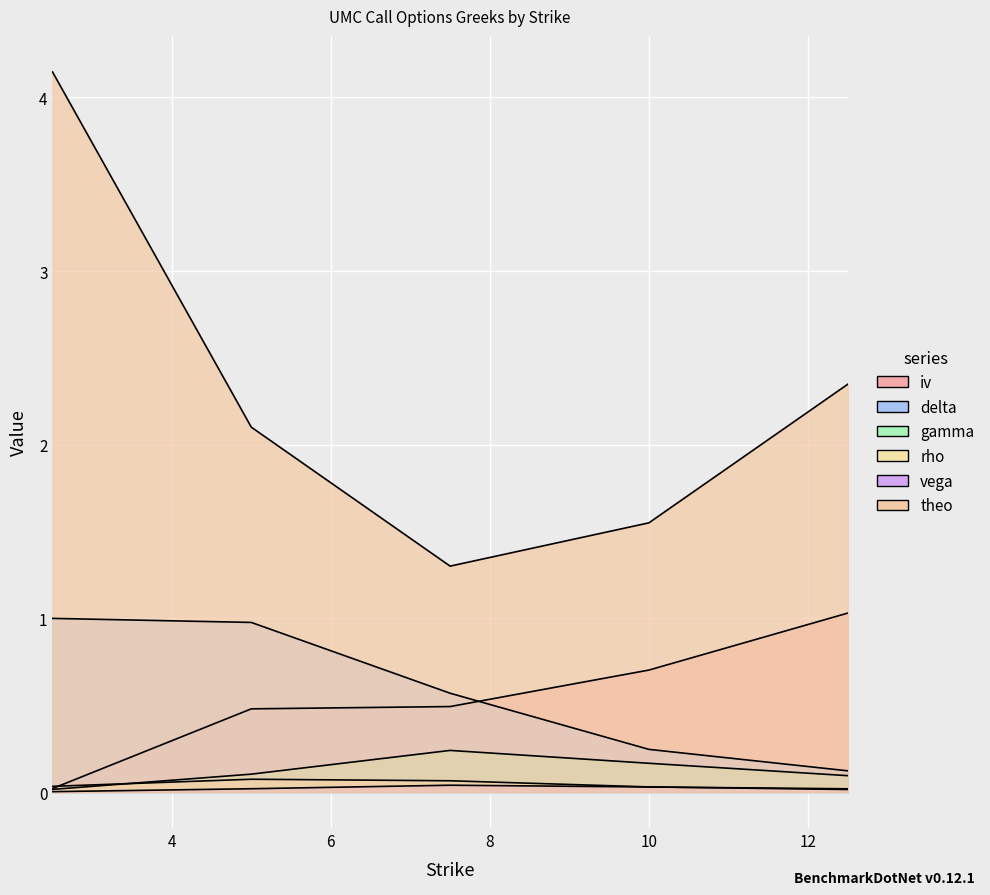

Where is iv nearest to the value 0?

2.5